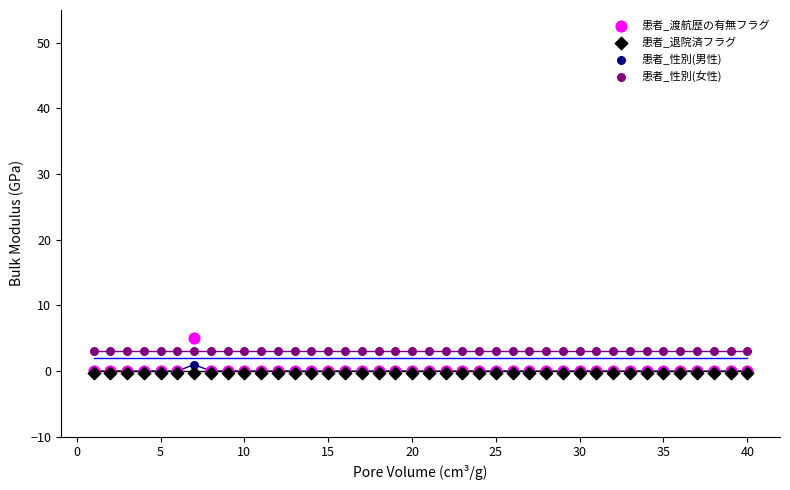

Which series contains the highest Y value?

患者_渡航歴の有無フラグ